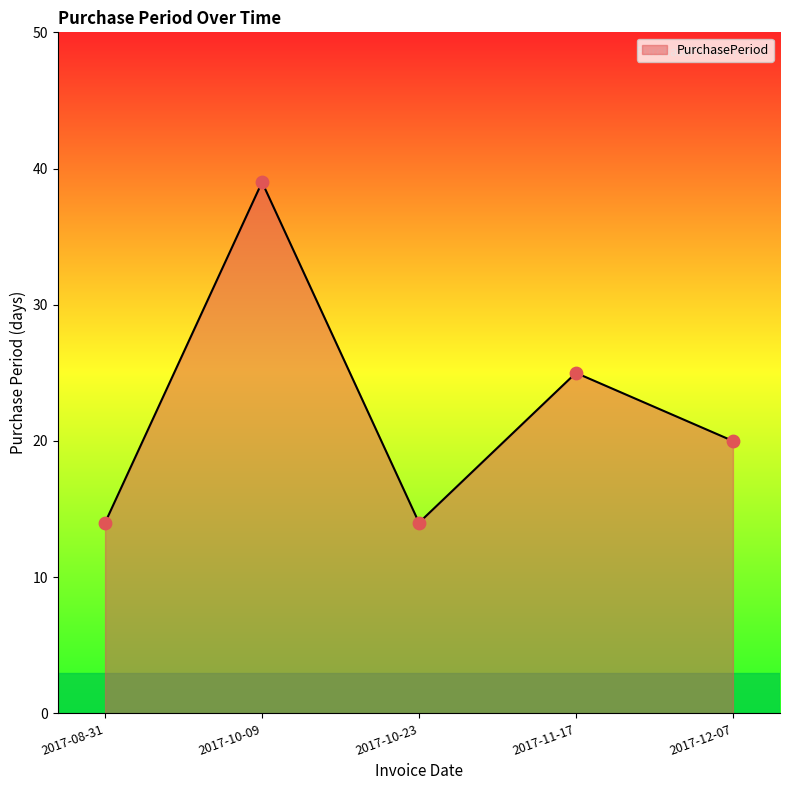

Approximately how many times larger is the value at 2017-10-23 compared to 2017-10-09?

0.4